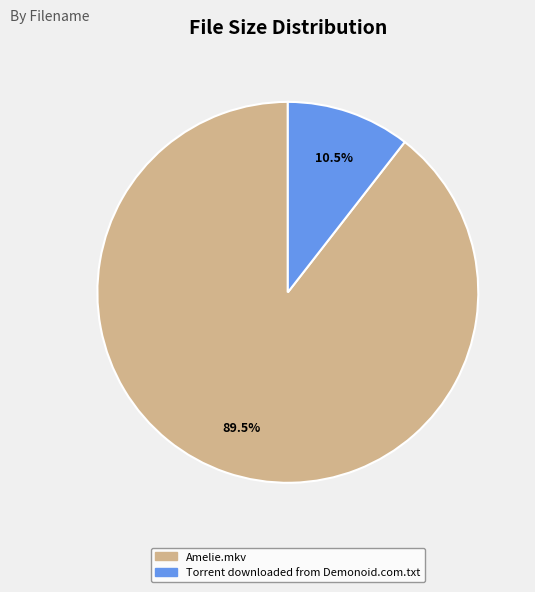

Is the sum of Amelie.mkv and Torrent downloaded from Demonoid.com.txt greater than half?

Yes